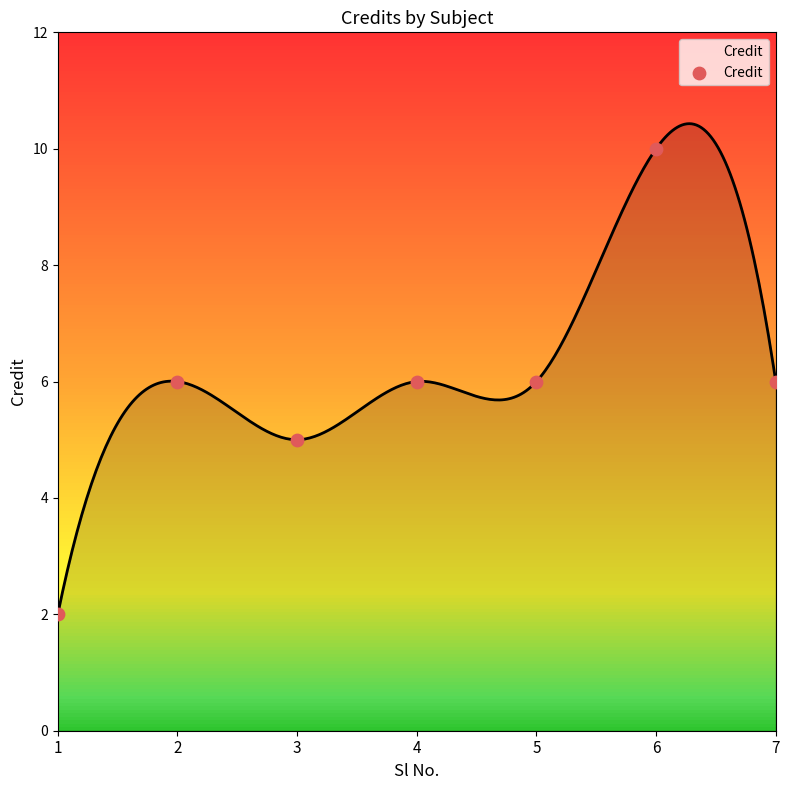

Approximately how many times larger is the value at 5 compared to 2?

1.0